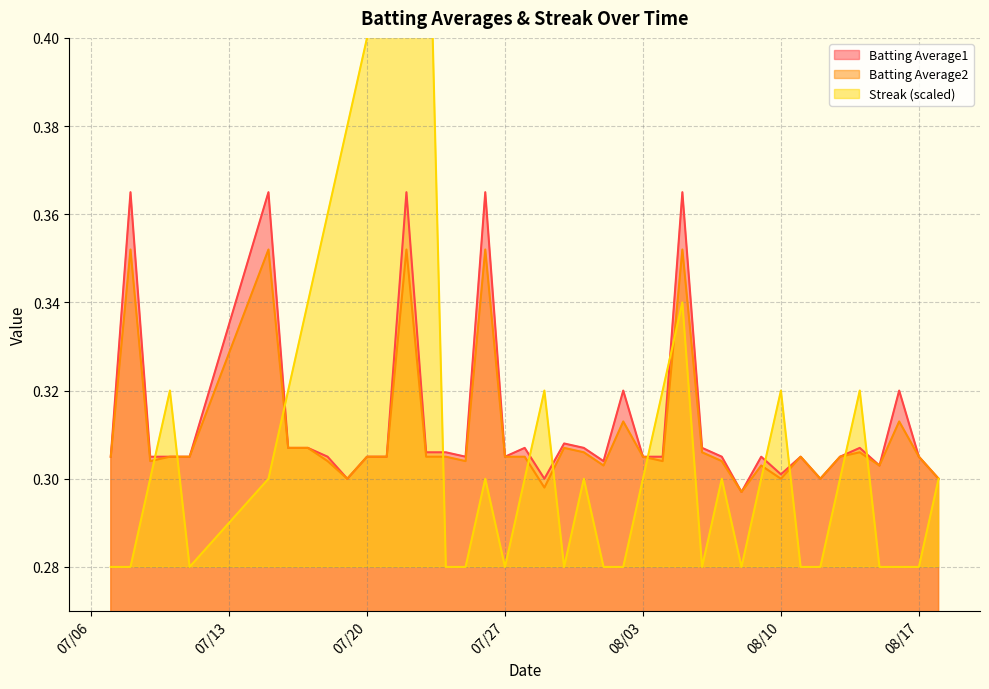

Is the value of Batting Average2 at 2010-08-15 greater than the value of Streak at 2010-07-16?

No